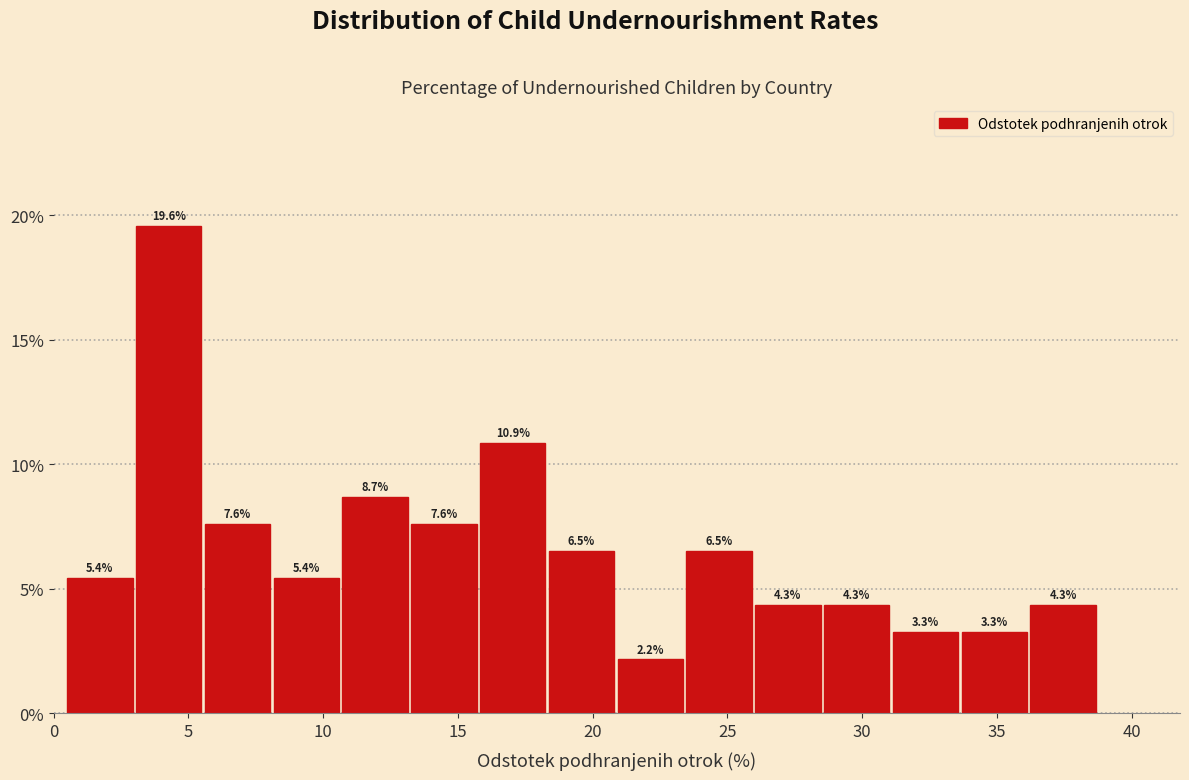

Reading left to right, transcribe this chart: for each bar, give the range it covers on the x-axis and its height. The bar edges are not printed on the chart, so give them approximately, as read against the axis.

0.5 to 3.0: 5.4
3.0 to 5.5: 19.6
5.5 to 8.0: 7.6
8.0 to 10.5: 5.4
10.5 to 13.5: 8.7
13.5 to 16.0: 7.6
16.0 to 18.5: 10.9
18.5 to 21.0: 6.5
21.0 to 23.5: 2.2
23.5 to 26.0: 6.5
26.0 to 28.5: 4.3
28.5 to 31.0: 4.3
31.0 to 33.5: 3.3
33.5 to 36.0: 3.3
36.0 to 39.0: 4.3